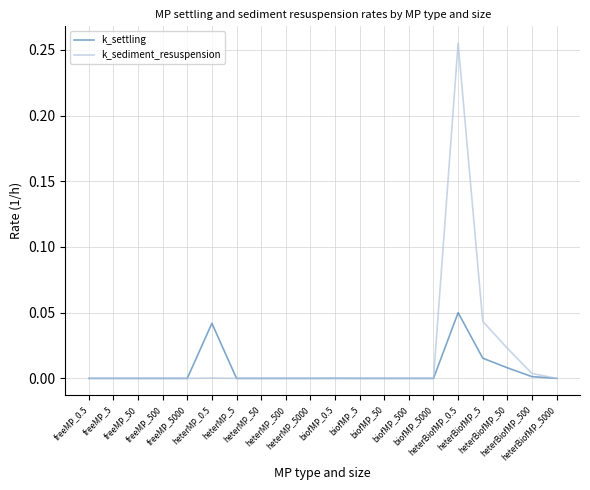

Which series has the largest range (max minus min)?

k_sediment_resuspension